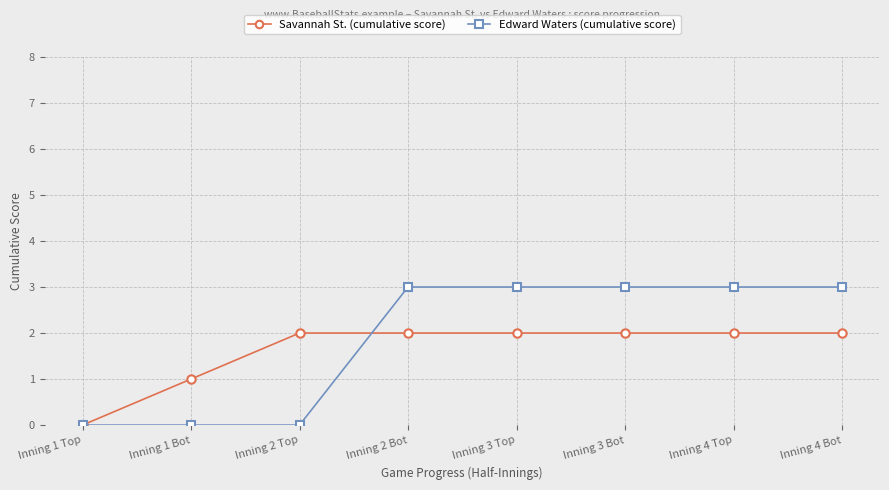

Is it true that Edward Waters (cumulative score) equals 1 at Inning 2 Bot?

False